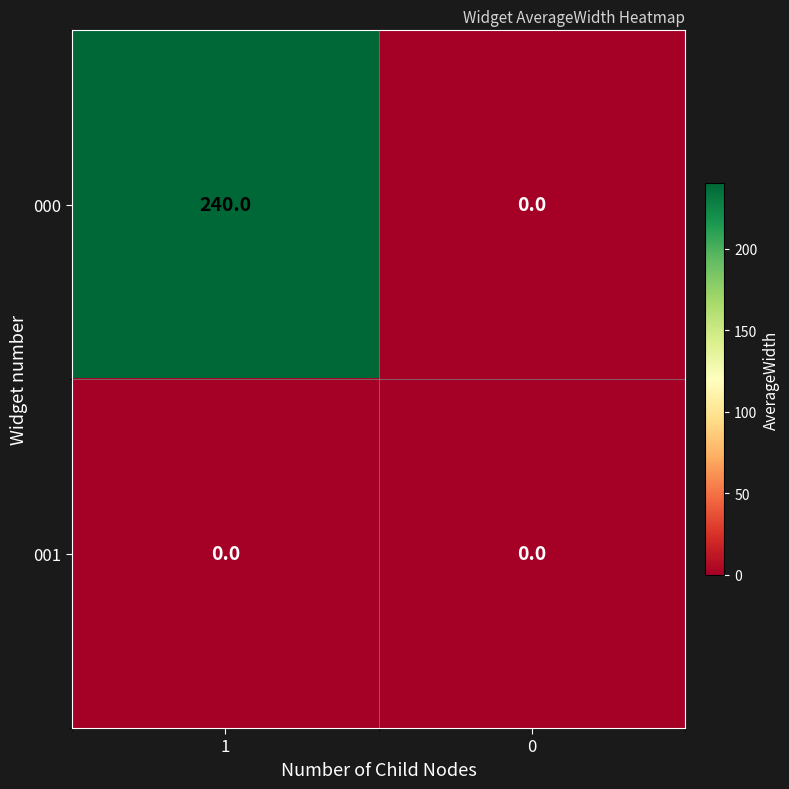

List the series in order of their peak value, highest first.

000, 001